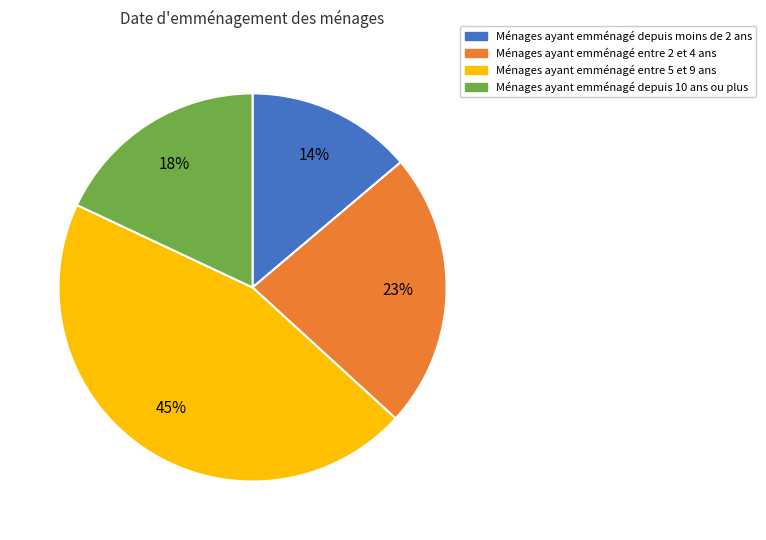

To the nearest percent, what is the difference between the largest and smallest slice percentages?

31%